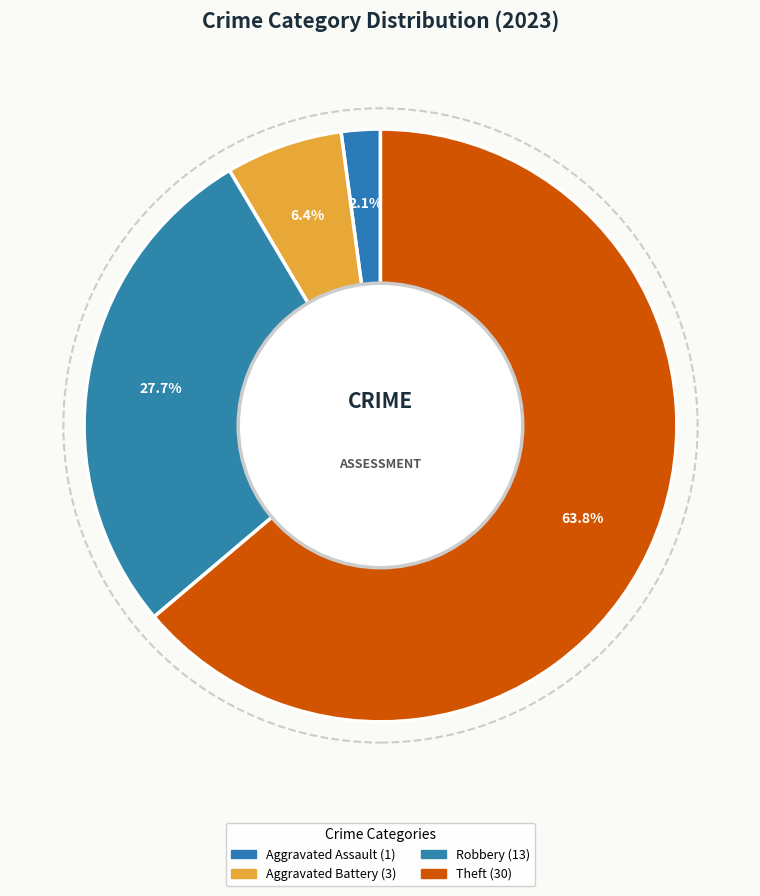

Count the number of slices in the pie.

4